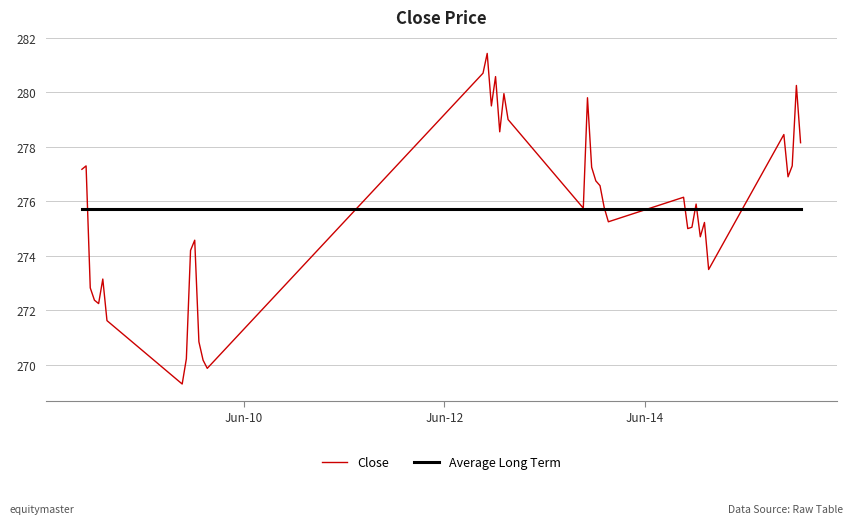

What is the minimum value for Close?

269.3